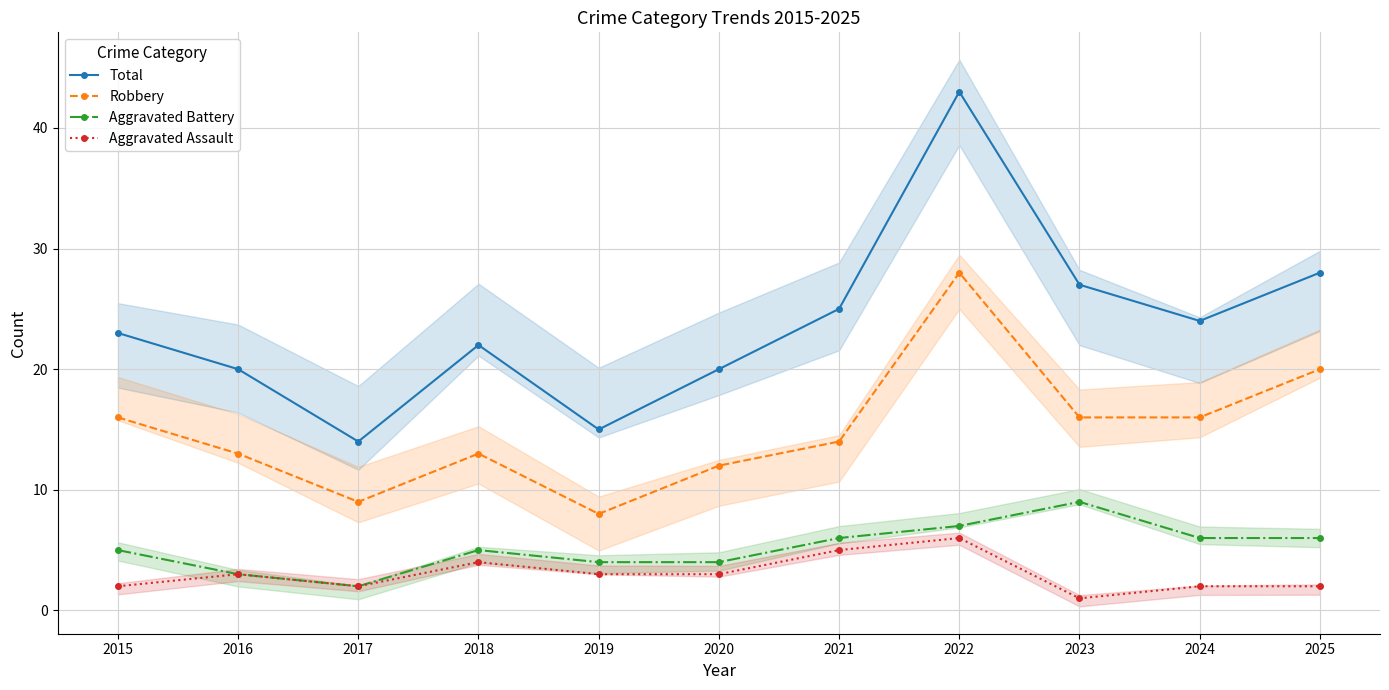

What are all the series names shown in the legend?

Total, Robbery, Aggravated Battery, Aggravated Assault